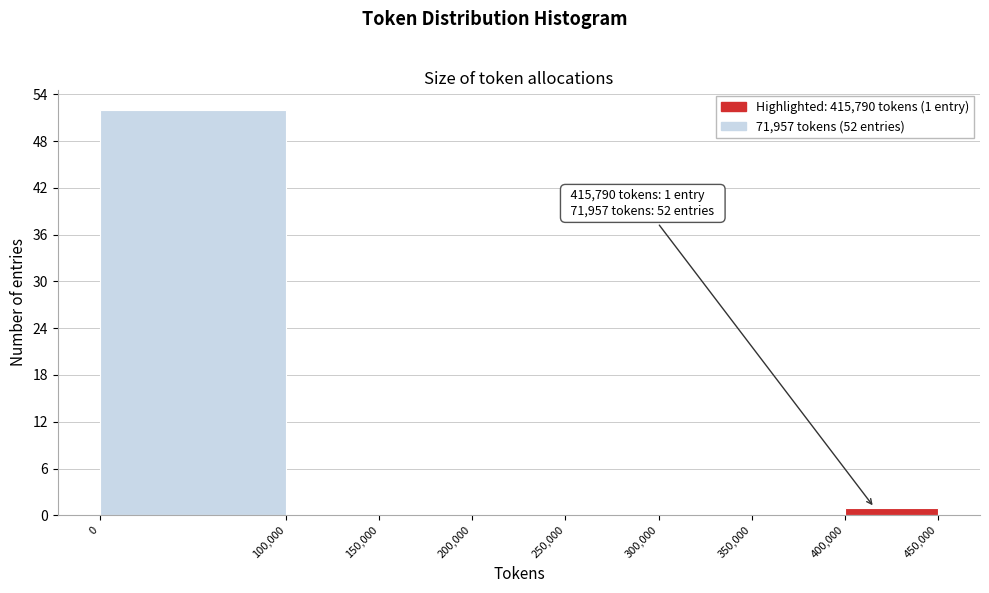

Which range on the x-axis has the tallest bar?

0 to 100,000